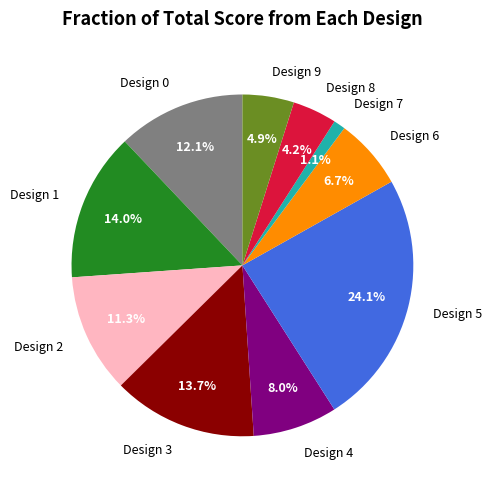

How many segments does this pie chart have?

10